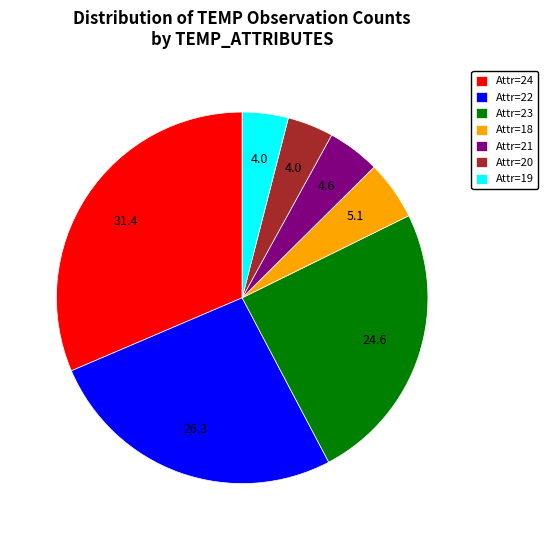

Approximately how many times larger is the value at Attr=22 compared to Attr=18?

5.1